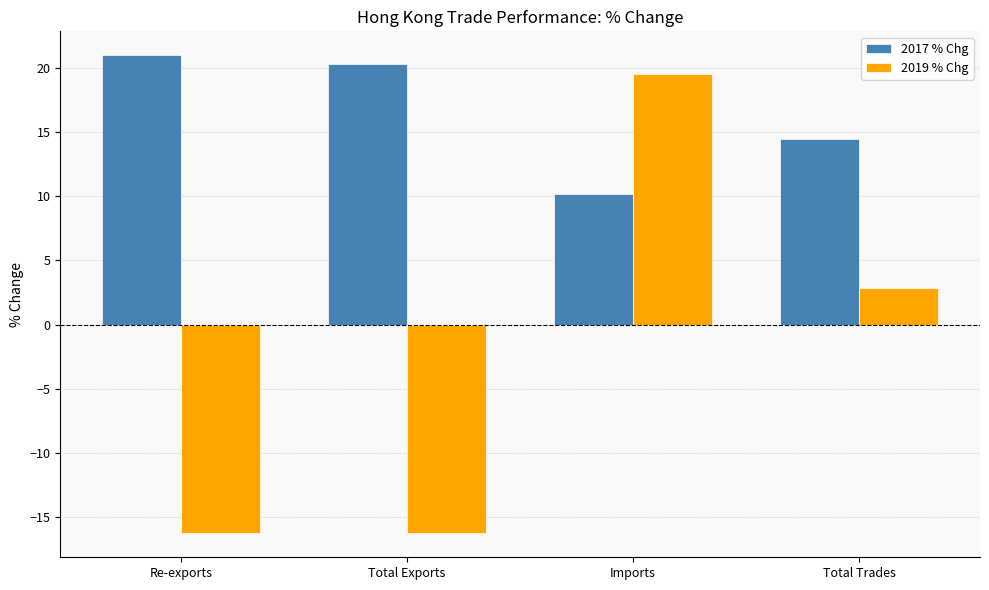

Where is 2017 % Chg nearest to the value 15?

Total Trades